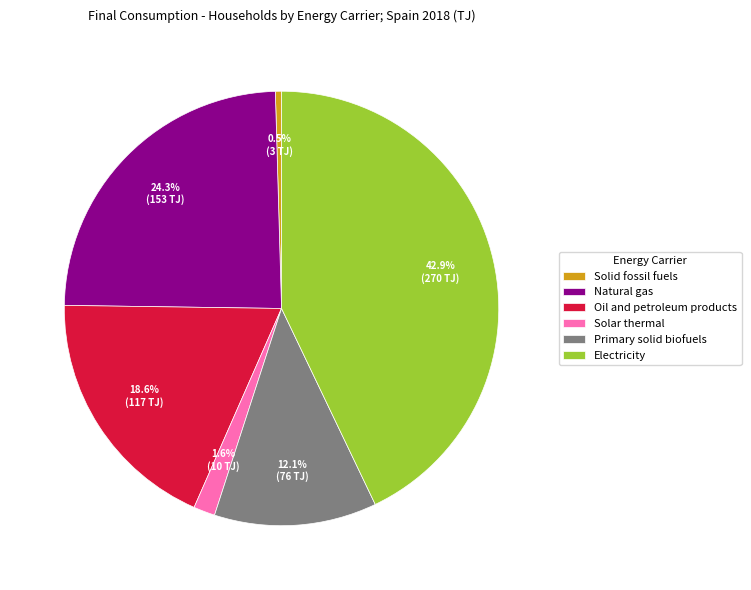

What percentage do Electricity and Oil and petroleum products together represent?

61.5%